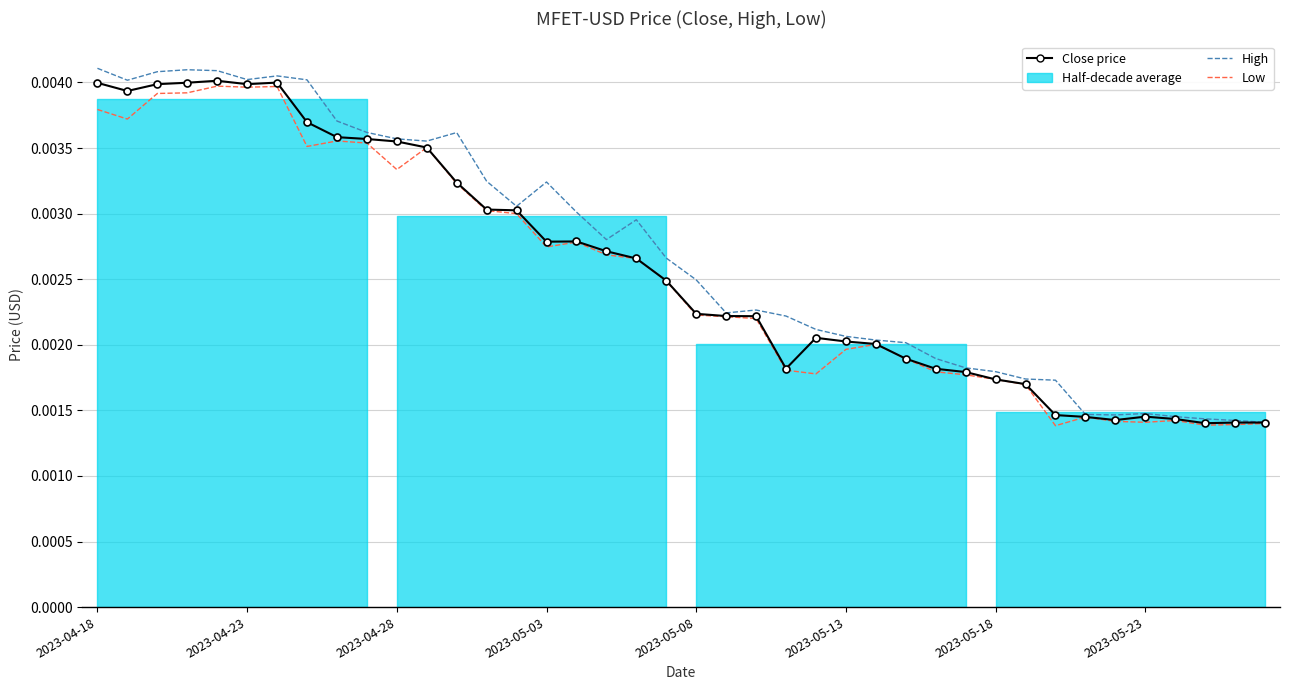

Is this an area chart (filled region under the line)?

No